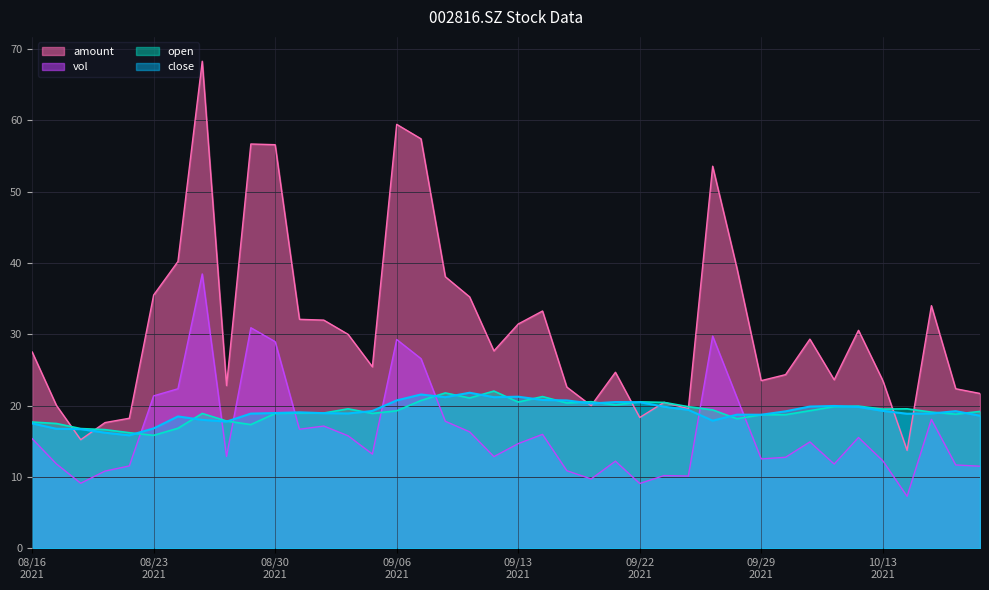

What is the value of the open point at the 26th from the left?

20.5